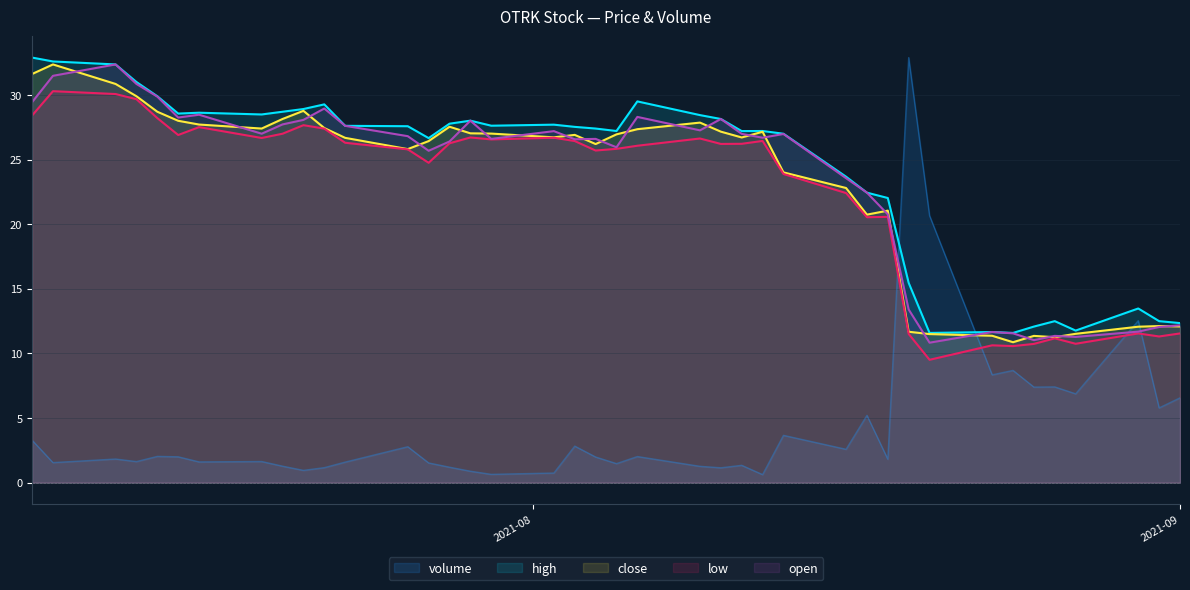

Where does the close series first go above 26?

2021-07-08